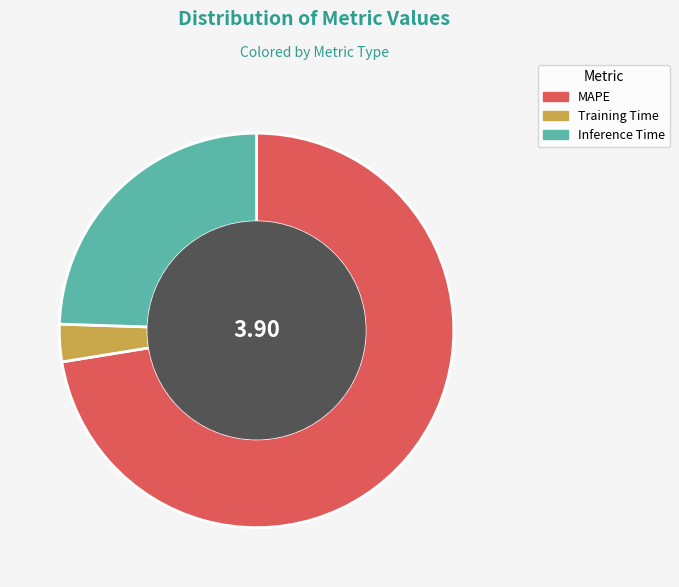

Between Training Time and MAPE, which is larger?

MAPE